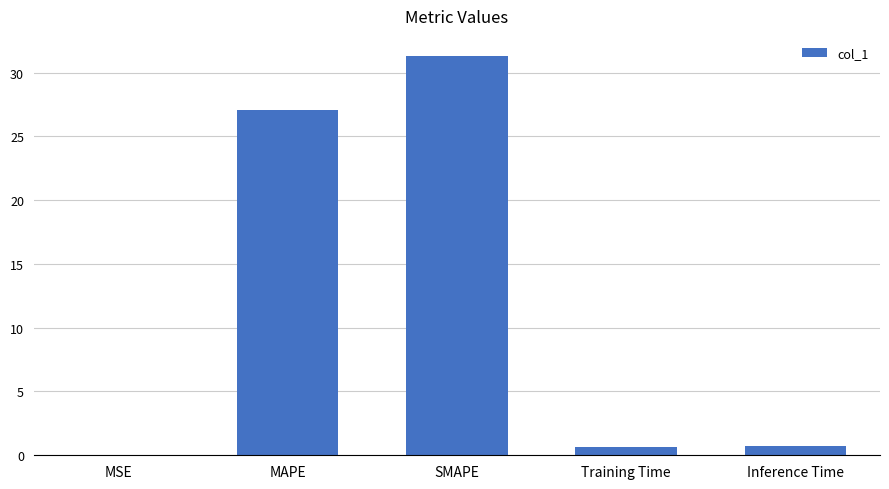

Are the bars horizontal?

No